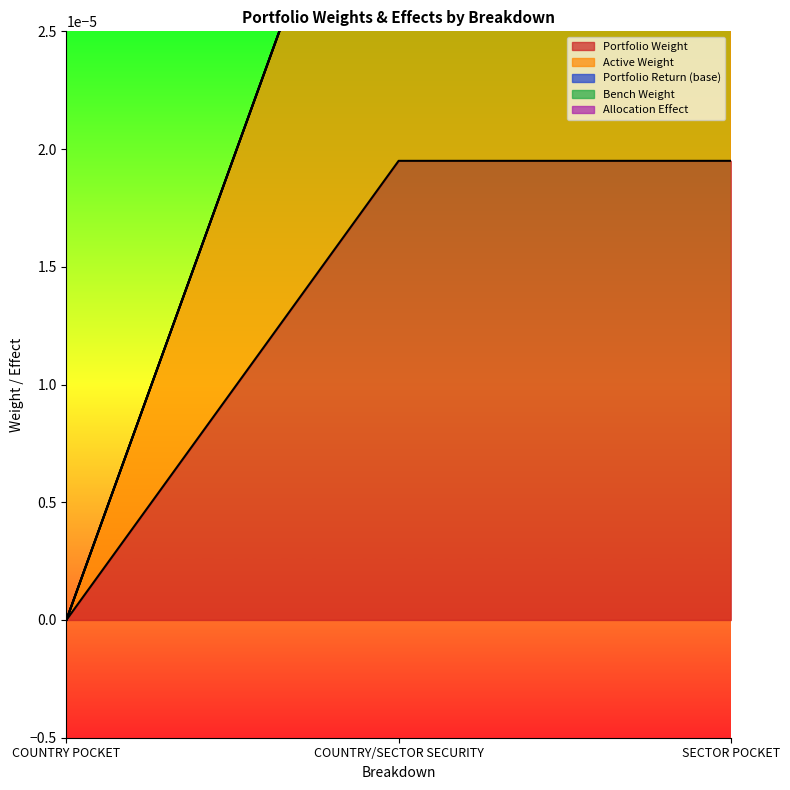

At which category is the sum across all series the highest?

COUNTRY/SECTOR SECURITY